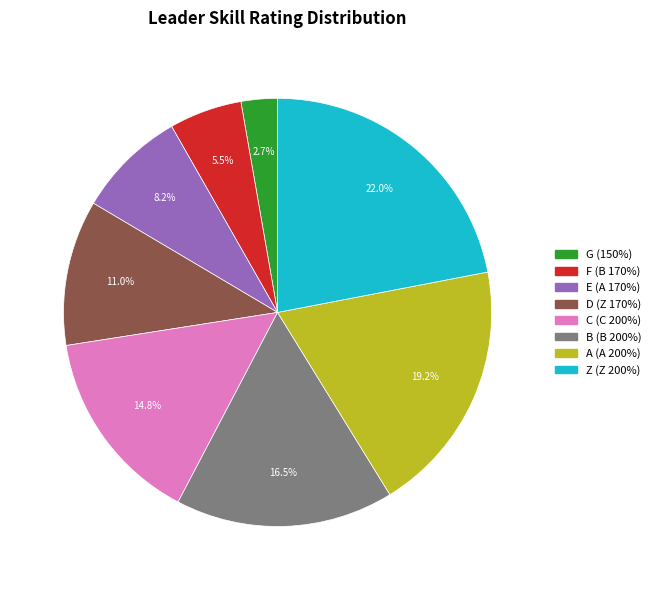

What portion of the pie excludes B (B 200%)?

83.5%